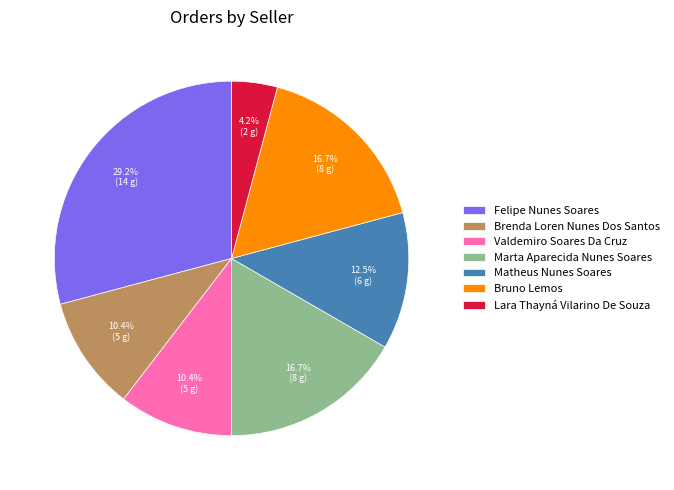

What is the smallest slice in the pie chart?

Lara Thayná Vilarino De Souza